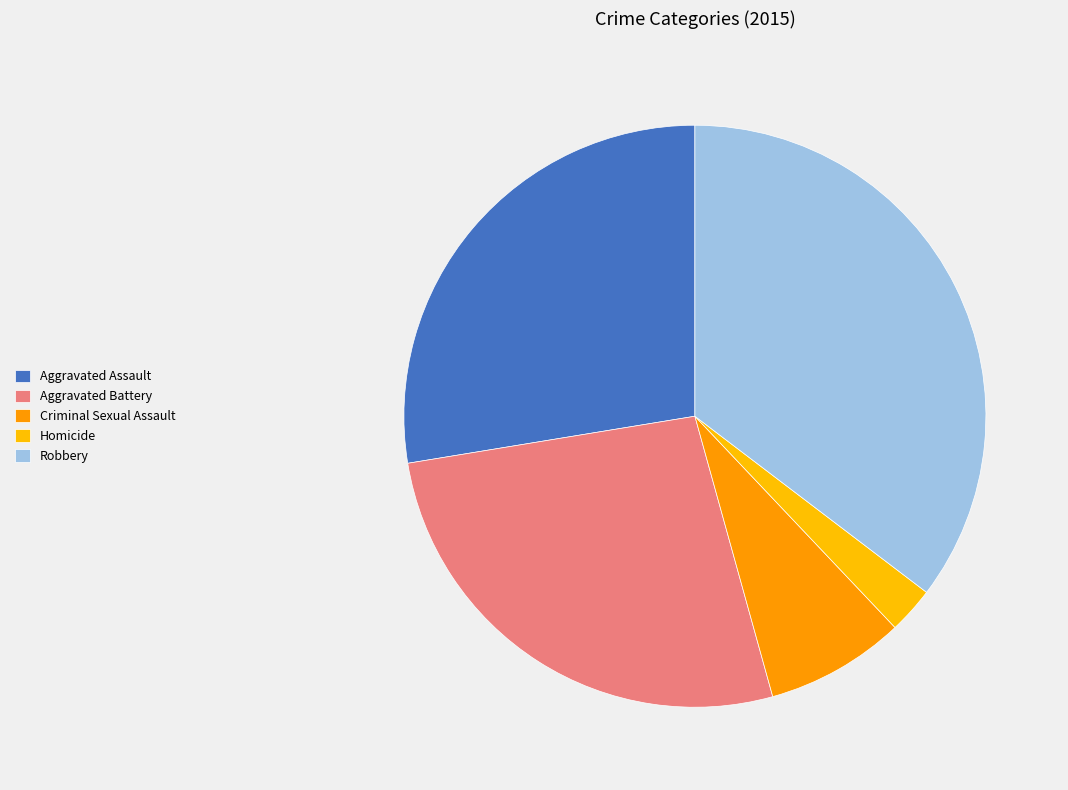

The Aggravated Battery slice represents 27% of the pie. True or false?

True